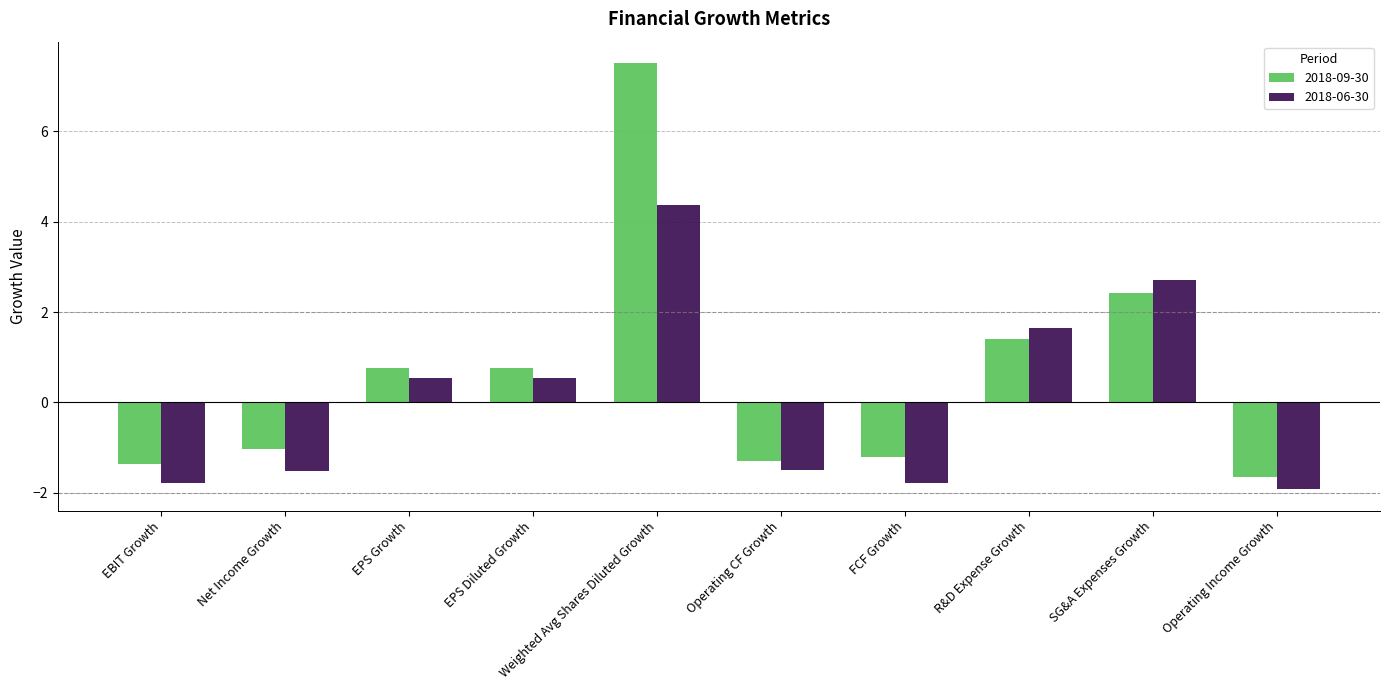

What is the sum of the 2018-06-30 values at Operating CF Growth and EBIT Growth?

-3.3